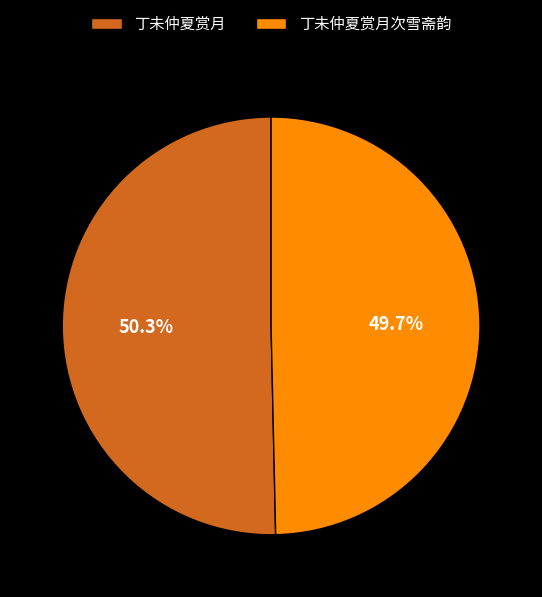

Does 丁未仲夏赏月 represent more than half of the total?

Yes